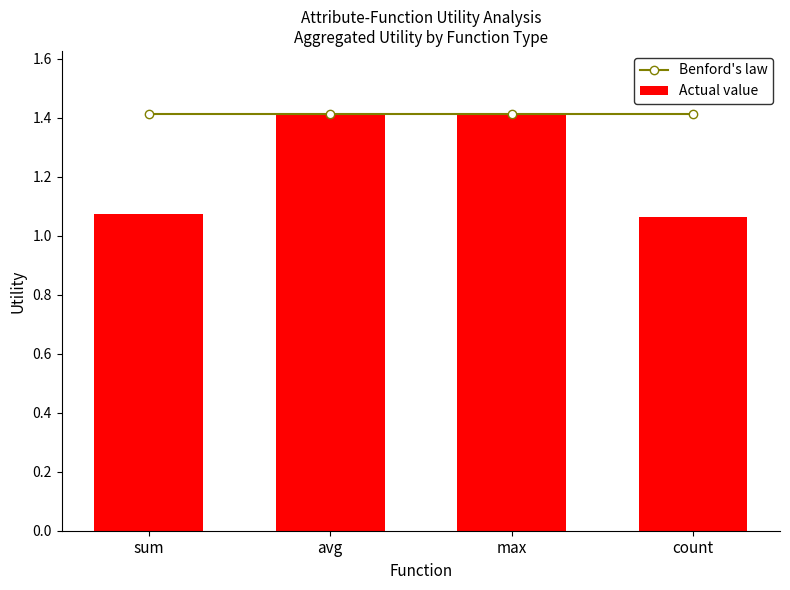

True or false: Benford's law has a value of 1.4 at avg.

True